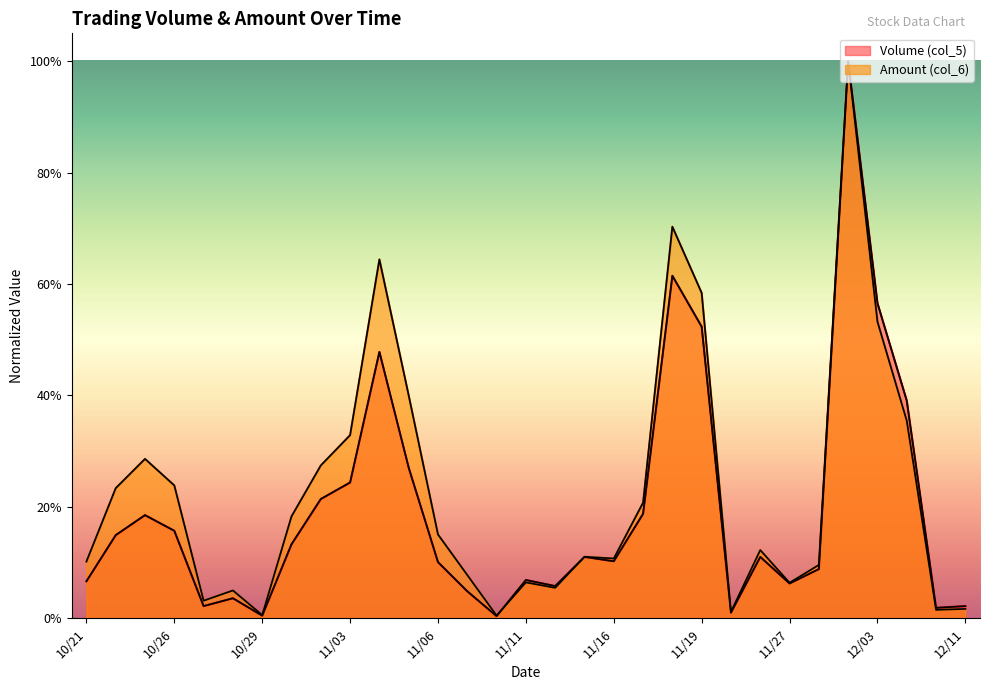

Reading left to right, what are all the values shown in this chart?

Volume (col_5): 10/21=0.1	10/22=0.1	10/23=0.2	10/26=0.2	10/27=0.0	10/28=0.0	10/29=0.0	10/30=0.1	11/02=0.2	11/03=0.2	11/04=0.5	11/05=0.3	11/06=0.1	11/09=0.0	11/10=0.0	11/11=0.1	11/12=0.1	11/13=0.1	11/16=0.1	11/17=0.2	11/18=0.6	11/19=0.5	11/20=0.0	11/23=0.1	11/27=0.1	11/30=0.1	12/01=1.0	12/03=0.6	12/04=0.4	12/08=0.0	12/11=0.0
Amount (col_6): 10/21=0.1	10/22=0.2	10/23=0.3	10/26=0.2	10/27=0.0	10/28=0.0	10/29=0.0	10/30=0.2	11/02=0.3	11/03=0.3	11/04=0.6	11/05=0.4	11/06=0.2	11/09=0.1	11/10=0.0	11/11=0.1	11/12=0.1	11/13=0.1	11/16=0.1	11/17=0.2	11/18=0.7	11/19=0.6	11/20=0.0	11/23=0.1	11/27=0.1	11/30=0.1	12/01=1.0	12/03=0.5	12/04=0.4	12/08=0.0	12/11=0.0